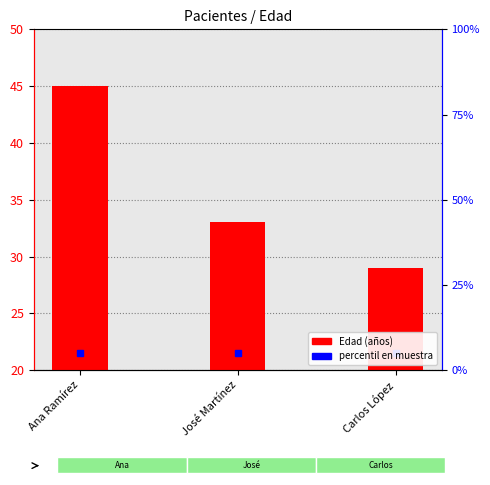

What is the difference between the values at Ana Ramírez and Carlos López?

16